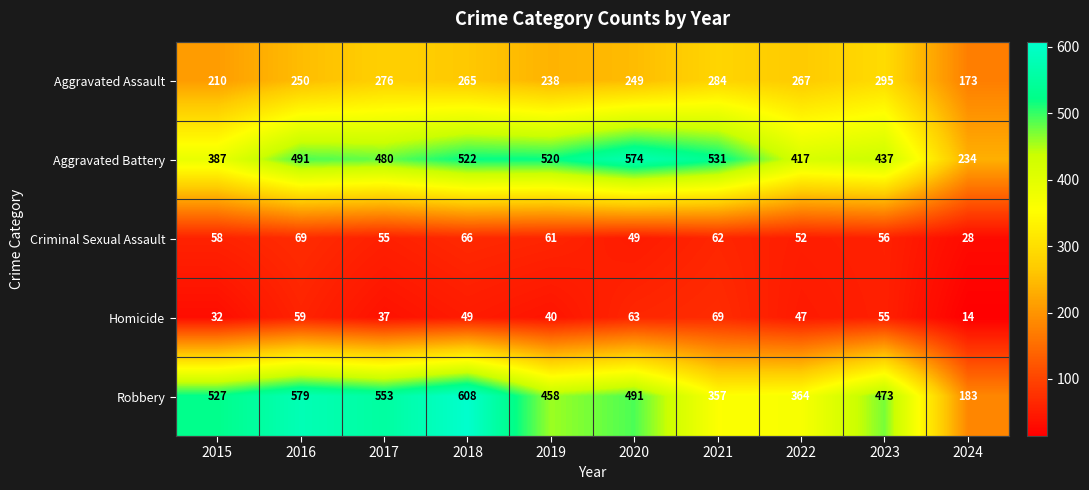

Count the number of data series in this chart.

5